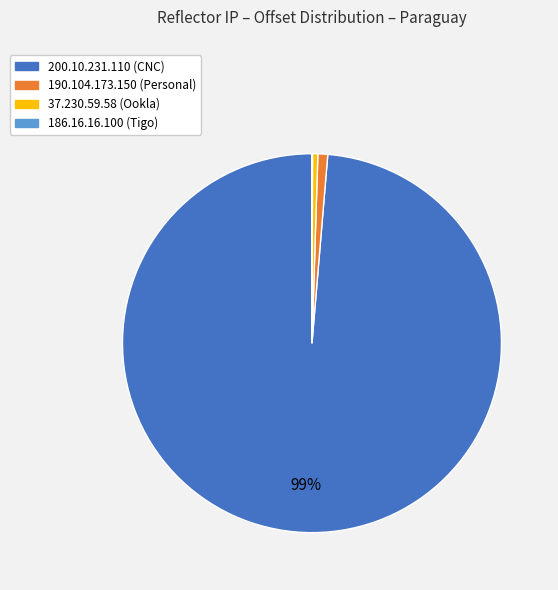

Is it true that 190.104.173.150 is 1% of the pie?

True